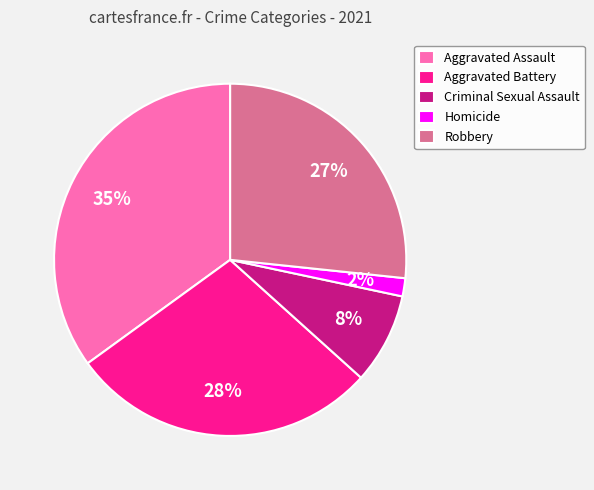

To the nearest percent, what is the difference between the largest and smallest slice percentages?

33%